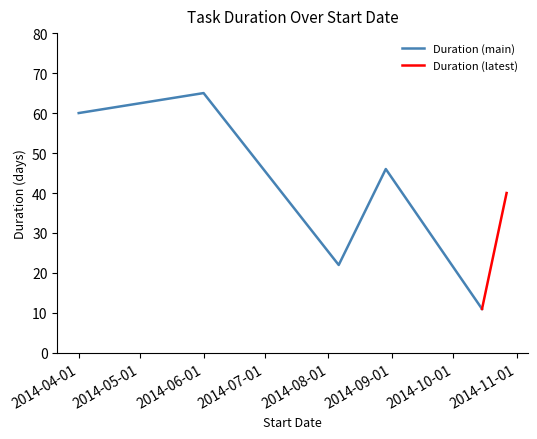

Is it true that the value at 2014-10-27 is 11?

False